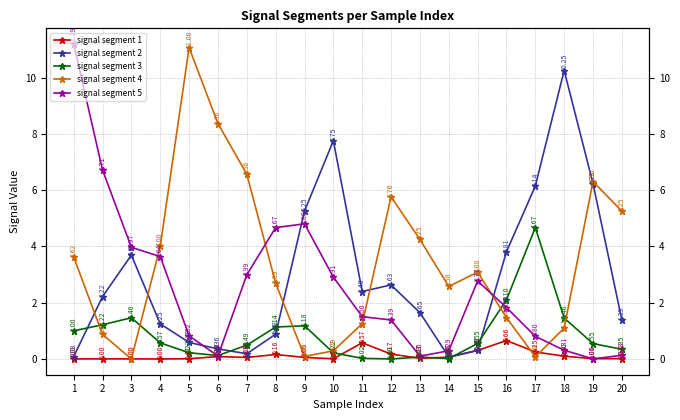

How many interior local valleys does the signal segment 3 series have?

3